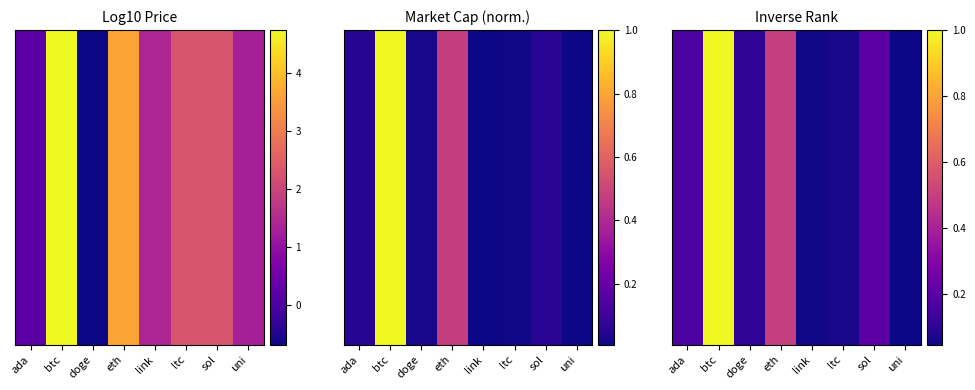

What is the greatest value displayed?

1.0